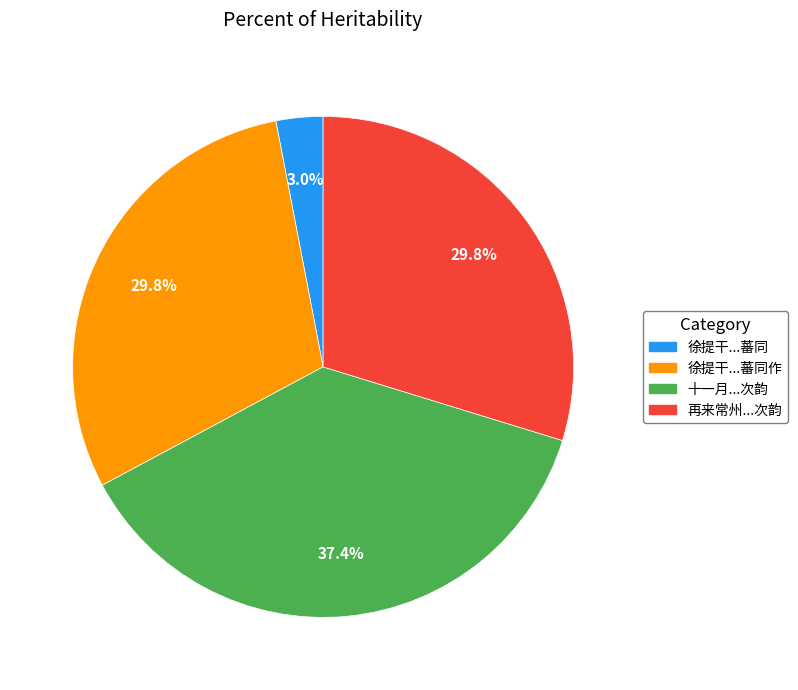

Do 再来常州...次韵 and 十一月...次韵 together represent more than half of the pie?

Yes